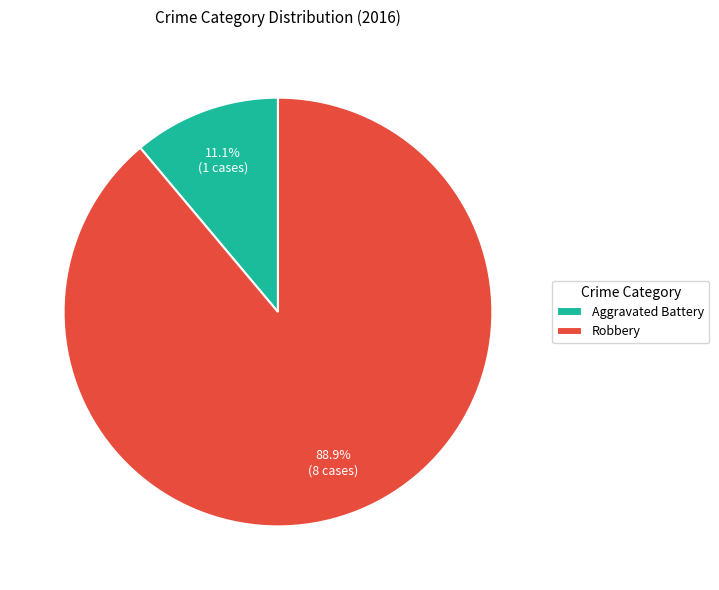

Is there any slice that represents more than half of the pie?

Yes